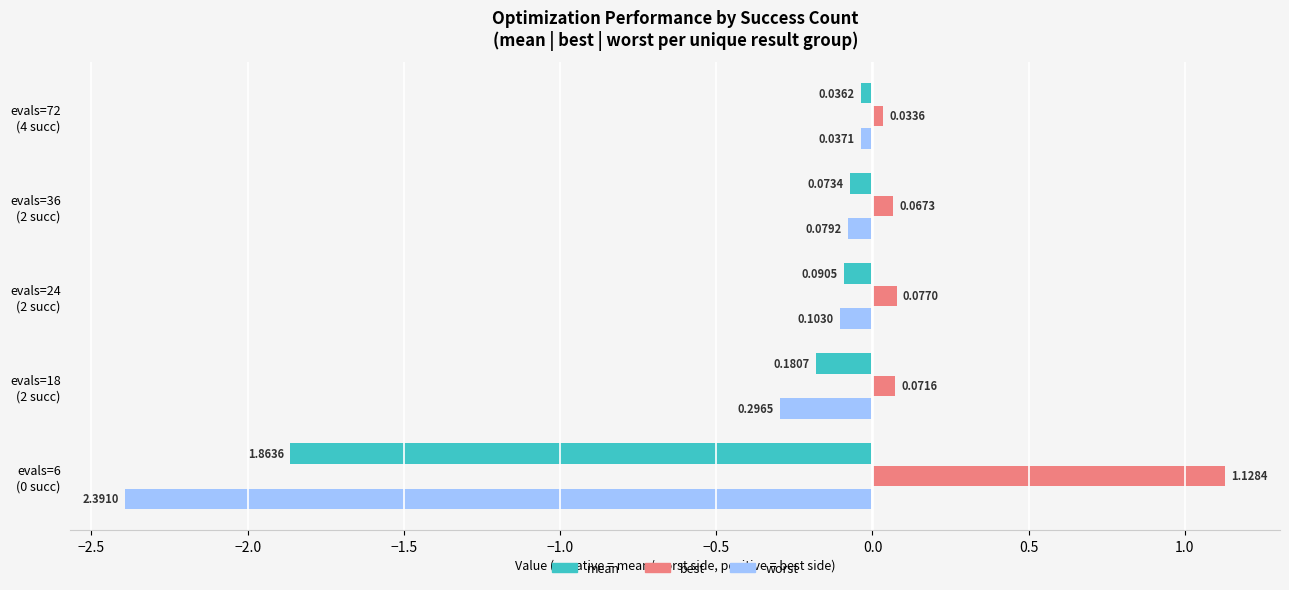

Which series has the largest total across all categories?

best